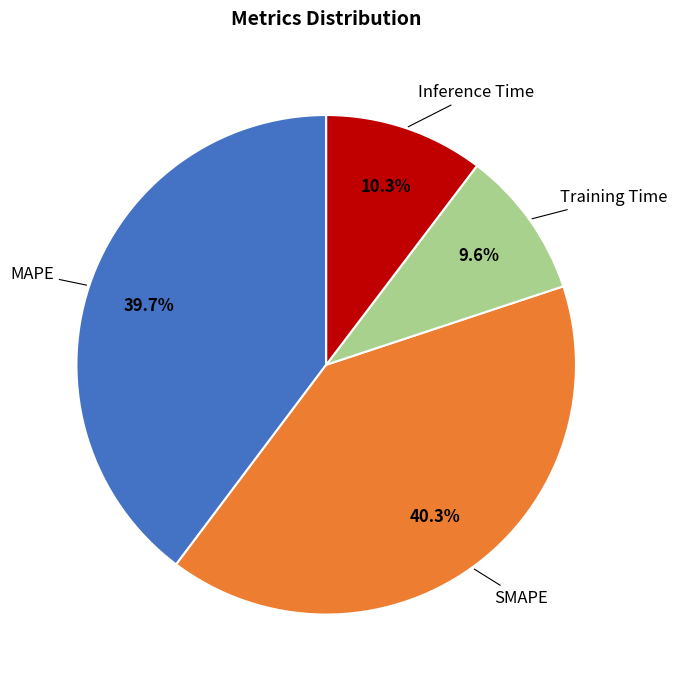

Does any single category account for the majority?

No